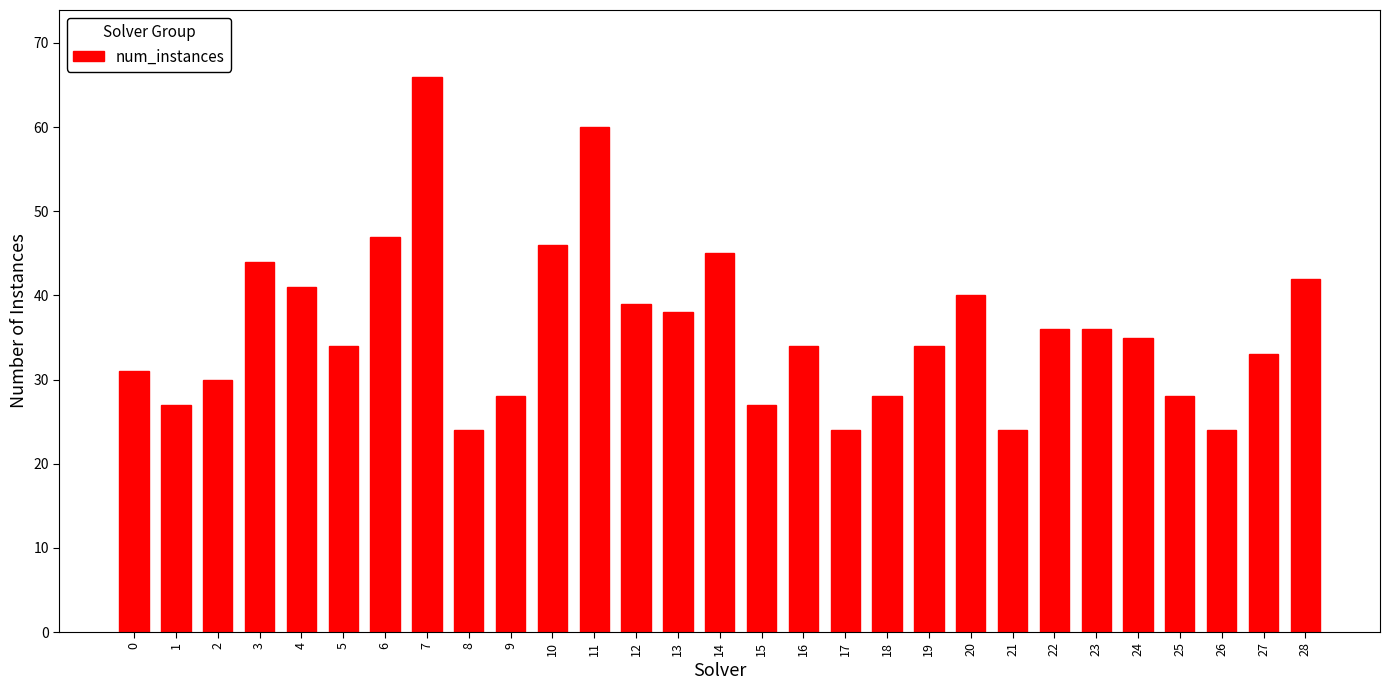

Reading left to right, what are all the values shown in this chart?

31	27	30	44	41	34	47	66	24	28	46	60	39	38	45	27	34	24	28	34	40	24	36	36	35	28	24	33	42